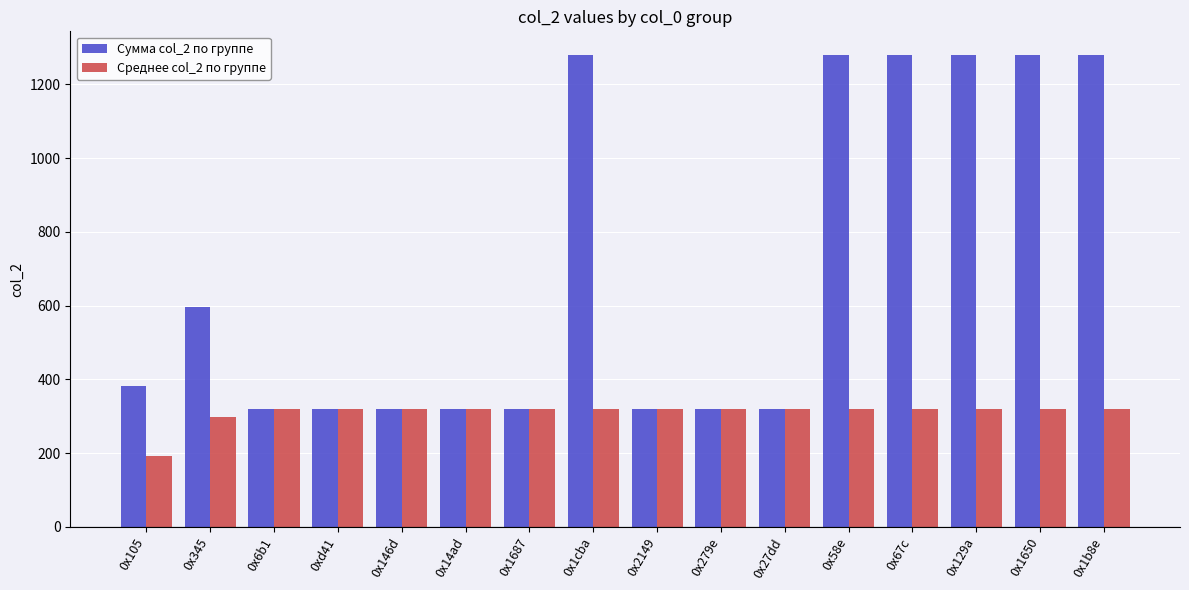

Is the value of Среднее col_2 по группе at 0x6b1 greater than the value of Сумма col_2 по группе at 0x1b8e?

No